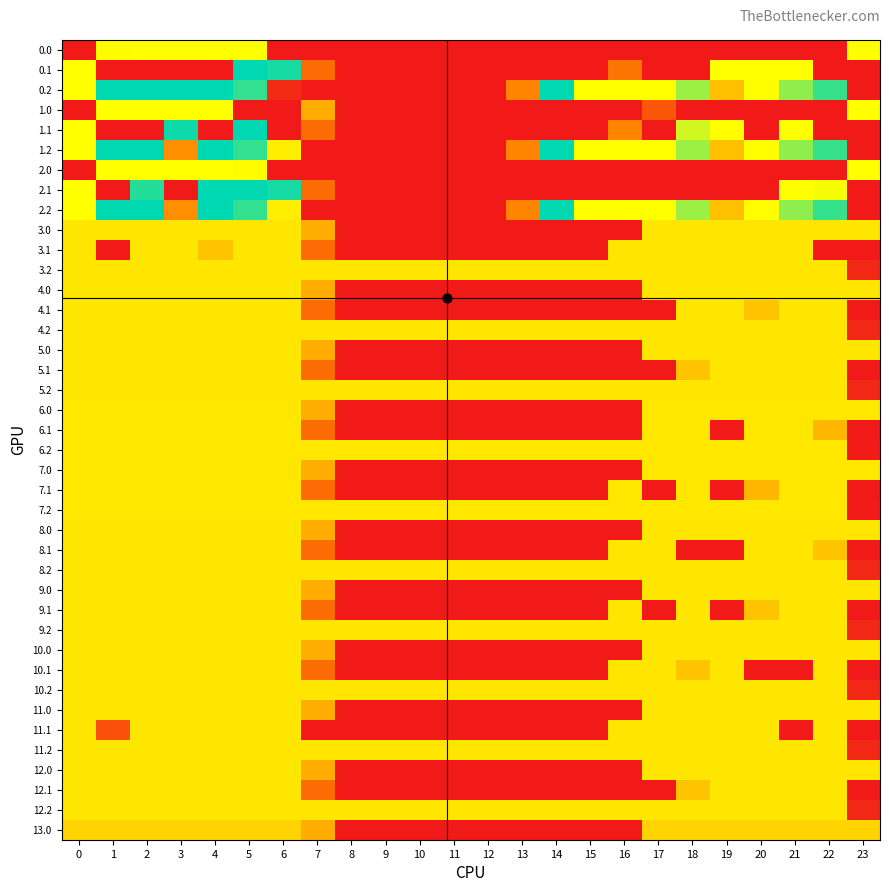

Reading left to right, extract all data points from this chart.

0.0: 0=0.0	1=198.0	2=400.0	3=400.0	4=400.0	5=400.0	6=0.0	7=0.0	8=0.0	9=0.0	10=0.0	11=0.0	12=0.0	13=0.0	14=0.0	15=0.0	16=0.0	17=0.0	18=0.0	19=0.0	20=0.0	21=0.0	22=0.0	23=400.0
0.1: 0=400.0	1=0.0	2=0.0	3=0.0	4=0.0	5=329.5	6=345.2	7=81.6	8=0.0	9=0.0	10=0.0	11=0.0	12=0.0	13=0.0	14=0.0	15=0.0	16=89.9	17=0.0	18=0.0	19=399.7	20=400.0	21=400.0	22=0.0	23=0.0
0.2: 0=400.0	1=272.7	2=285.5	3=281.0	4=274.4	5=248.1	6=18.0	7=0.0	8=0.0	9=0.0	10=0.0	11=0.0	12=0.0	13=104.4	14=301.9	15=400.0	16=400.0	17=400.0	18=223.1	19=151.1	20=199.2	21=226.4	22=247.4	23=0.0
1.0: 0=0.0	1=400.0	2=400.0	3=400.0	4=400.0	5=0.0	6=0.0	7=136.4	8=0.0	9=0.0	10=0.0	11=0.0	12=0.0	13=0.0	14=0.0	15=0.0	16=0.0	17=61.5	18=0.0	19=0.0	20=0.0	21=0.0	22=0.0	23=400.0
1.1: 0=400.0	1=0.0	2=0.0	3=342.7	4=0.0	5=329.5	6=0.0	7=81.6	8=0.0	9=0.0	10=0.0	11=0.0	12=0.0	13=0.0	14=0.0	15=0.0	16=103.9	17=0.0	18=388.5	19=399.7	20=0.0	21=400.0	22=0.0	23=0.0
1.2: 0=400.0	1=272.7	2=285.5	3=111.9	4=274.4	5=248.1	6=187.1	7=0.0	8=0.0	9=0.0	10=0.0	11=0.0	12=0.0	13=104.4	14=301.9	15=400.0	16=400.0	17=400.0	18=223.1	19=151.1	20=199.2	21=226.4	22=247.4	23=0.0
2.0: 0=0.0	1=400.0	2=400.0	3=400.0	4=400.0	5=198.0	6=0.0	7=0.0	8=0.0	9=0.0	10=0.0	11=0.0	12=0.0	13=0.0	14=0.0	15=0.0	16=0.0	17=0.0	18=0.0	19=0.0	20=0.0	21=0.0	22=0.0	23=400.0
2.1: 0=400.0	1=0.0	2=347.9	3=0.0	4=339.6	5=329.5	6=345.2	7=81.6	8=0.0	9=0.0	10=0.0	11=0.0	12=0.0	13=0.0	14=0.0	15=0.0	16=0.0	17=0.0	18=0.0	19=0.0	20=0.0	21=400.0	22=202.0	23=0.0
2.2: 0=400.0	1=272.7	2=285.5	3=111.9	4=274.4	5=248.1	6=187.1	7=0.0	8=0.0	9=0.0	10=0.0	11=0.0	12=0.0	13=104.4	14=301.9	15=400.0	16=400.0	17=400.0	18=223.1	19=151.1	20=199.2	21=226.4	22=247.4	23=0.0
3.0: 0=181.0	1=181.0	2=181.0	3=181.0	4=181.0	5=181.0	6=181.0	7=136.4	8=0.0	9=0.0	10=0.0	11=0.0	12=0.0	13=0.0	14=0.0	15=0.0	16=0.0	17=181.0	18=181.0	19=181.0	20=181.0	21=181.0	22=181.0	23=181.0
3.1: 0=181.0	1=0.0	2=181.0	3=181.0	4=154.4	5=181.0	6=181.0	7=81.6	8=0.0	9=0.0	10=0.0	11=0.0	12=0.0	13=0.0	14=0.0	15=0.0	16=181.0	17=181.0	18=181.0	19=181.0	20=181.0	21=181.0	22=0.0	23=0.0
3.2: 0=181.0	1=181.0	2=181.0	3=181.0	4=181.0	5=181.0	6=181.0	7=181.0	8=181.0	9=181.0	10=181.0	11=181.0	12=181.0	13=181.0	14=181.0	15=181.0	16=181.0	17=181.0	18=181.0	19=181.0	20=181.0	21=181.0	22=181.0	23=13.6
4.0: 0=181.0	1=181.0	2=181.0	3=181.0	4=181.0	5=181.0	6=181.0	7=136.4	8=0.0	9=0.0	10=0.0	11=0.0	12=0.0	13=0.0	14=0.0	15=0.0	16=0.0	17=181.0	18=181.0	19=181.0	20=181.0	21=181.0	22=181.0	23=181.0
4.1: 0=181.0	1=181.0	2=181.0	3=181.0	4=181.0	5=181.0	6=181.0	7=81.6	8=0.0	9=0.0	10=0.0	11=0.0	12=0.0	13=0.0	14=0.0	15=0.0	16=0.0	17=0.0	18=181.0	19=181.0	20=154.4	21=181.0	22=181.0	23=0.0
4.2: 0=181.0	1=181.0	2=181.0	3=181.0	4=181.0	5=181.0	6=181.0	7=181.0	8=181.0	9=181.0	10=181.0	11=181.0	12=181.0	13=181.0	14=181.0	15=181.0	16=181.0	17=181.0	18=181.0	19=181.0	20=181.0	21=181.0	22=181.0	23=13.6
5.0: 0=181.0	1=181.0	2=181.0	3=181.0	4=181.0	5=181.0	6=181.0	7=136.4	8=0.0	9=0.0	10=0.0	11=0.0	12=0.0	13=0.0	14=0.0	15=0.0	16=0.0	17=181.0	18=181.0	19=181.0	20=181.0	21=181.0	22=181.0	23=181.0
5.1: 0=181.0	1=181.0	2=181.0	3=181.0	4=181.0	5=181.0	6=181.0	7=81.6	8=0.0	9=0.0	10=0.0	11=0.0	12=0.0	13=0.0	14=0.0	15=0.0	16=0.0	17=0.0	18=154.4	19=181.0	20=181.0	21=181.0	22=181.0	23=0.0
5.2: 0=181.0	1=181.0	2=181.0	3=181.0	4=181.0	5=181.0	6=181.0	7=181.0	8=181.0	9=181.0	10=181.0	11=181.0	12=181.0	13=181.0	14=181.0	15=181.0	16=181.0	17=181.0	18=181.0	19=181.0	20=181.0	21=181.0	22=181.0	23=13.6
6.0: 0=182.0	1=182.0	2=182.0	3=182.0	4=182.0	5=182.0	6=182.0	7=136.4	8=0.0	9=0.0	10=0.0	11=0.0	12=0.0	13=0.0	14=0.0	15=0.0	16=0.0	17=182.0	18=182.0	19=182.0	20=182.0	21=182.0	22=182.0	23=182.0
6.1: 0=182.0	1=182.0	2=182.0	3=182.0	4=182.0	5=182.0	6=182.0	7=81.6	8=0.0	9=0.0	10=0.0	11=0.0	12=0.0	13=0.0	14=0.0	15=0.0	16=0.0	17=182.0	18=182.0	19=0.0	20=182.0	21=182.0	22=143.0	23=0.0
6.2: 0=182.0	1=182.0	2=182.0	3=182.0	4=182.0	5=182.0	6=182.0	7=182.0	8=182.0	9=182.0	10=182.0	11=182.0	12=182.0	13=182.0	14=182.0	15=182.0	16=182.0	17=182.0	18=182.0	19=182.0	20=182.0	21=182.0	22=182.0	23=2.5
7.0: 0=182.0	1=182.0	2=182.0	3=182.0	4=182.0	5=182.0	6=182.0	7=136.4	8=0.0	9=0.0	10=0.0	11=0.0	12=0.0	13=0.0	14=0.0	15=0.0	16=0.0	17=182.0	18=182.0	19=182.0	20=182.0	21=182.0	22=182.0	23=182.0
7.1: 0=182.0	1=182.0	2=182.0	3=182.0	4=182.0	5=182.0	6=182.0	7=81.6	8=0.0	9=0.0	10=0.0	11=0.0	12=0.0	13=0.0	14=0.0	15=0.0	16=182.0	17=0.0	18=182.0	19=0.0	20=143.0	21=182.0	22=182.0	23=0.0
7.2: 0=182.0	1=182.0	2=182.0	3=182.0	4=182.0	5=182.0	6=182.0	7=182.0	8=182.0	9=182.0	10=182.0	11=182.0	12=182.0	13=182.0	14=182.0	15=182.0	16=182.0	17=182.0	18=182.0	19=182.0	20=182.0	21=182.0	22=182.0	23=2.5
8.0: 0=181.0	1=181.0	2=181.0	3=181.0	4=181.0	5=181.0	6=181.0	7=136.4	8=0.0	9=0.0	10=0.0	11=0.0	12=0.0	13=0.0	14=0.0	15=0.0	16=0.0	17=181.0	18=181.0	19=181.0	20=181.0	21=181.0	22=181.0	23=181.0
8.1: 0=181.0	1=181.0	2=181.0	3=181.0	4=181.0	5=181.0	6=181.0	7=81.6	8=0.0	9=0.0	10=0.0	11=0.0	12=0.0	13=0.0	14=0.0	15=0.0	16=181.0	17=181.0	18=0.0	19=0.0	20=181.0	21=181.0	22=154.4	23=0.0
8.2: 0=181.0	1=181.0	2=181.0	3=181.0	4=181.0	5=181.0	6=181.0	7=181.0	8=181.0	9=181.0	10=181.0	11=181.0	12=181.0	13=181.0	14=181.0	15=181.0	16=181.0	17=181.0	18=181.0	19=181.0	20=181.0	21=181.0	22=181.0	23=13.6
9.0: 0=181.0	1=181.0	2=181.0	3=181.0	4=181.0	5=181.0	6=181.0	7=136.4	8=0.0	9=0.0	10=0.0	11=0.0	12=0.0	13=0.0	14=0.0	15=0.0	16=0.0	17=181.0	18=181.0	19=181.0	20=181.0	21=181.0	22=181.0	23=181.0
9.1: 0=181.0	1=181.0	2=181.0	3=181.0	4=181.0	5=181.0	6=181.0	7=81.6	8=0.0	9=0.0	10=0.0	11=0.0	12=0.0	13=0.0	14=0.0	15=0.0	16=181.0	17=0.0	18=181.0	19=0.0	20=154.4	21=181.0	22=181.0	23=0.0
9.2: 0=181.0	1=181.0	2=181.0	3=181.0	4=181.0	5=181.0	6=181.0	7=181.0	8=181.0	9=181.0	10=181.0	11=181.0	12=181.0	13=181.0	14=181.0	15=181.0	16=181.0	17=181.0	18=181.0	19=181.0	20=181.0	21=181.0	22=181.0	23=13.6
10.0: 0=181.0	1=181.0	2=181.0	3=181.0	4=181.0	5=181.0	6=181.0	7=136.4	8=0.0	9=0.0	10=0.0	11=0.0	12=0.0	13=0.0	14=0.0	15=0.0	16=0.0	17=181.0	18=181.0	19=181.0	20=181.0	21=181.0	22=181.0	23=181.0
10.1: 0=181.0	1=181.0	2=181.0	3=181.0	4=181.0	5=181.0	6=181.0	7=81.6	8=0.0	9=0.0	10=0.0	11=0.0	12=0.0	13=0.0	14=0.0	15=0.0	16=181.0	17=181.0	18=154.4	19=181.0	20=0.0	21=0.0	22=181.0	23=0.0
10.2: 0=181.0	1=181.0	2=181.0	3=181.0	4=181.0	5=181.0	6=181.0	7=181.0	8=181.0	9=181.0	10=181.0	11=181.0	12=181.0	13=181.0	14=181.0	15=181.0	16=181.0	17=181.0	18=181.0	19=181.0	20=181.0	21=181.0	22=181.0	23=13.6
11.0: 0=181.0	1=181.0	2=181.0	3=181.0	4=181.0	5=181.0	6=181.0	7=136.4	8=0.0	9=0.0	10=0.0	11=0.0	12=0.0	13=0.0	14=0.0	15=0.0	16=0.0	17=181.0	18=181.0	19=181.0	20=181.0	21=181.0	22=181.0	23=181.0
11.1: 0=181.0	1=55.0	2=181.0	3=181.0	4=181.0	5=181.0	6=181.0	7=0.0	8=0.0	9=0.0	10=0.0	11=0.0	12=0.0	13=0.0	14=0.0	15=0.0	16=181.0	17=181.0	18=181.0	19=181.0	20=181.0	21=0.0	22=181.0	23=0.0
11.2: 0=181.0	1=181.0	2=181.0	3=181.0	4=181.0	5=181.0	6=181.0	7=181.0	8=181.0	9=181.0	10=181.0	11=181.0	12=181.0	13=181.0	14=181.0	15=181.0	16=181.0	17=181.0	18=181.0	19=181.0	20=181.0	21=181.0	22=181.0	23=13.6
12.0: 0=181.0	1=181.0	2=181.0	3=181.0	4=181.0	5=181.0	6=181.0	7=136.4	8=0.0	9=0.0	10=0.0	11=0.0	12=0.0	13=0.0	14=0.0	15=0.0	16=0.0	17=181.0	18=181.0	19=181.0	20=181.0	21=181.0	22=181.0	23=181.0
12.1: 0=181.0	1=181.0	2=181.0	3=181.0	4=181.0	5=181.0	6=181.0	7=81.6	8=0.0	9=0.0	10=0.0	11=0.0	12=0.0	13=0.0	14=0.0	15=0.0	16=0.0	17=0.0	18=154.4	19=181.0	20=181.0	21=181.0	22=181.0	23=0.0
12.2: 0=181.0	1=181.0	2=181.0	3=181.0	4=181.0	5=181.0	6=181.0	7=181.0	8=181.0	9=181.0	10=181.0	11=181.0	12=181.0	13=181.0	14=181.0	15=181.0	16=181.0	17=181.0	18=181.0	19=181.0	20=181.0	21=181.0	22=181.0	23=13.6
13.0: 0=167.0	1=167.0	2=167.0	3=167.0	4=167.0	5=167.0	6=167.0	7=136.4	8=0.0	9=0.0	10=0.0	11=0.0	12=0.0	13=0.0	14=0.0	15=0.0	16=0.0	17=167.0	18=167.0	19=167.0	20=167.0	21=167.0	22=167.0	23=167.0